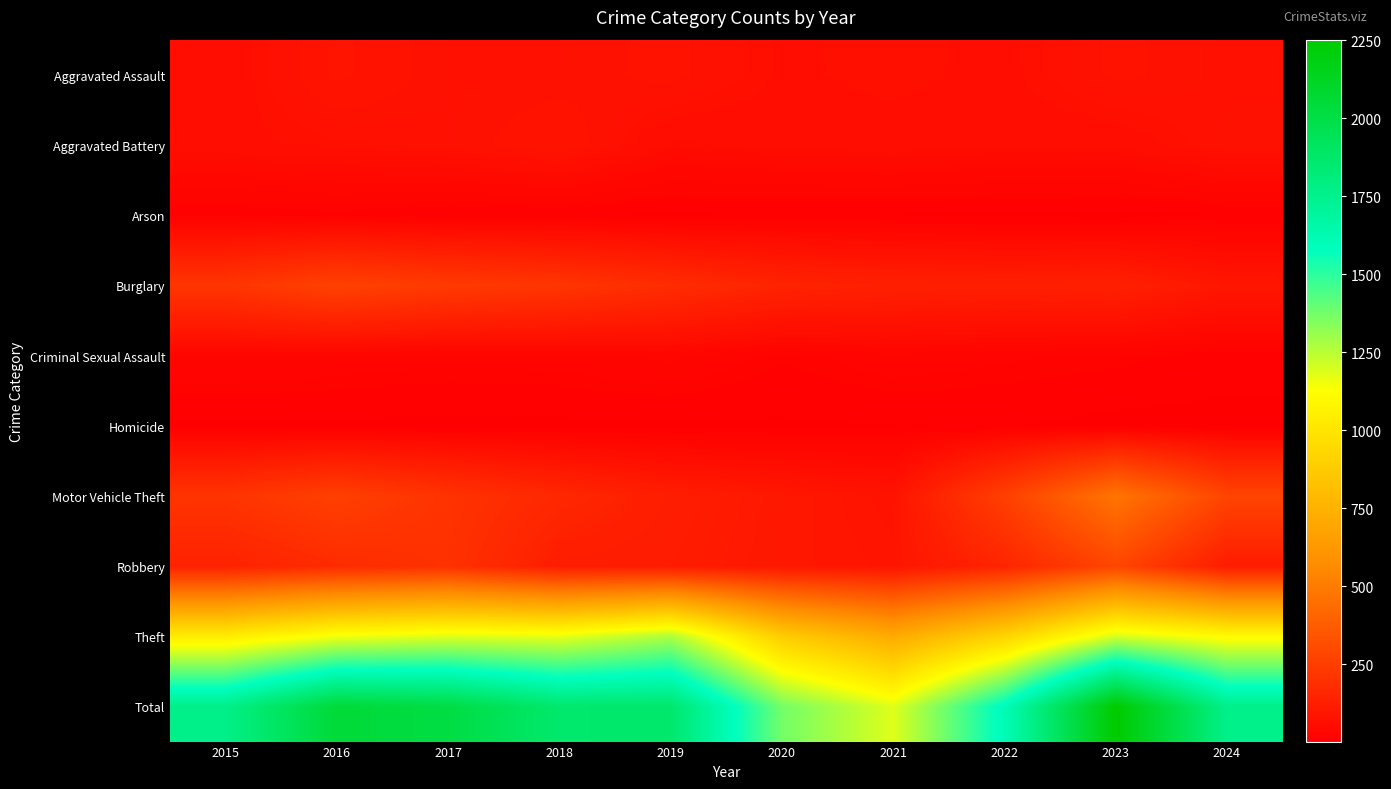

Reading left to right, transcribe all the data shown in this chart.

Aggravated Assault: 2015=56	2016=88	2017=72	2018=72	2019=80	2020=62	2021=66	2022=61	2023=79	2024=71
Aggravated Battery: 2015=60	2016=66	2017=71	2018=86	2019=53	2020=57	2021=60	2022=56	2023=56	2024=74
Arson: 2015=10	2016=12	2017=7	2018=7	2019=5	2020=7	2021=6	2022=3	2023=2	2024=7
Burglary: 2015=216	2016=266	2017=237	2018=218	2019=182	2020=146	2021=133	2022=130	2023=134	2024=94
Criminal Sexual Assault: 2015=29	2016=26	2017=22	2018=24	2019=31	2020=16	2021=26	2022=21	2023=18	2024=12
Homicide: 2015=5	2016=4	2017=4	2018=4	2019=4	2020=5	2021=6	2022=7	2023=3	2024=2
Motor Vehicle Theft: 2015=212	2016=259	2017=208	2018=163	2019=123	2020=99	2021=82	2022=259	2023=472	2024=279
Robbery: 2015=139	2016=178	2017=202	2018=121	2019=116	2020=97	2021=88	2022=151	2023=284	2024=115
Theft: 2015=1041	2016=1151	2017=1188	2018=1170	2019=1272	2020=884	2021=716	2022=920	2023=1204	2024=1109
Total: 2015=1768	2016=2050	2017=2011	2018=1865	2019=1866	2020=1373	2021=1183	2022=1608	2023=2252	2024=1763